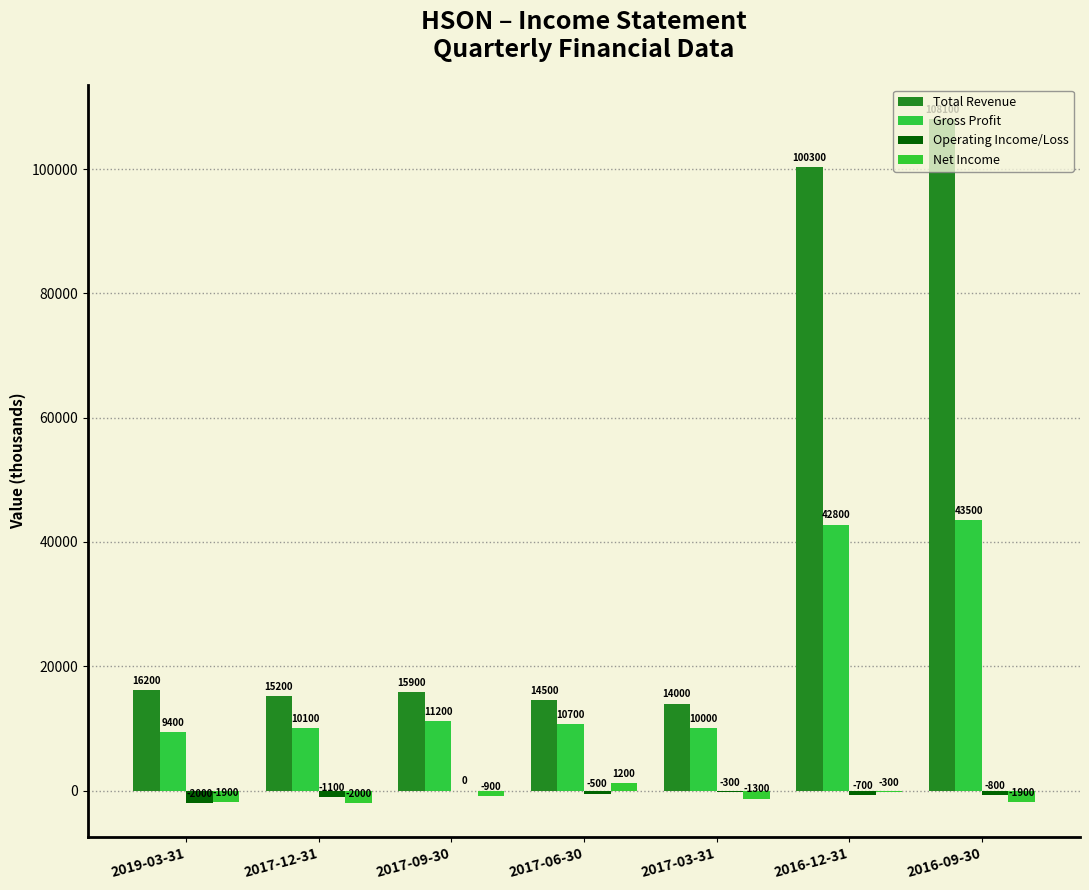

Which series has the largest total across all categories?

Total Revenue